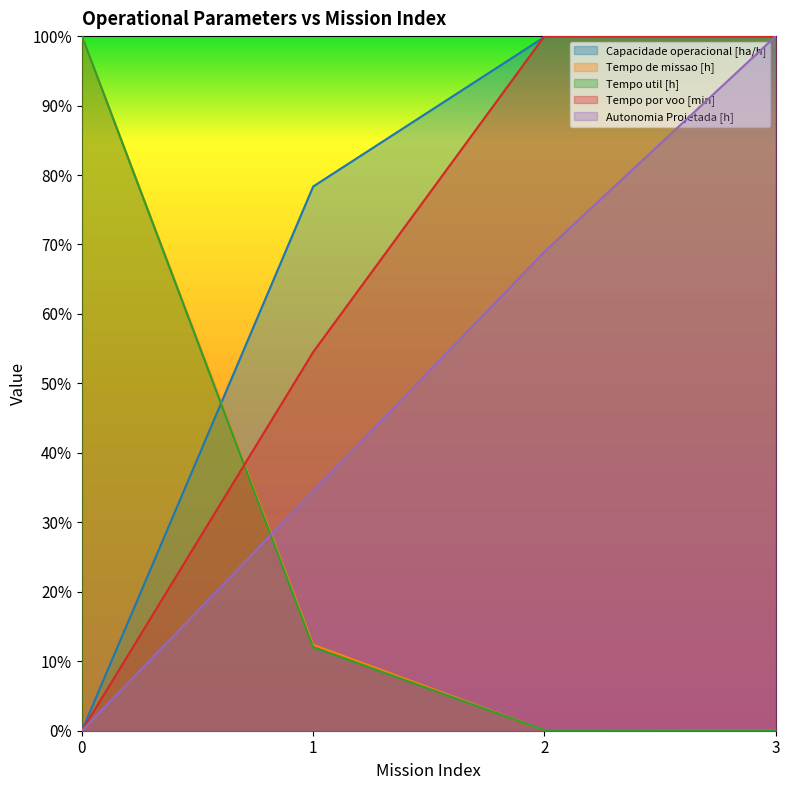

The Tempo por voo [min] series shows 0.0 at 0. True or false?

True